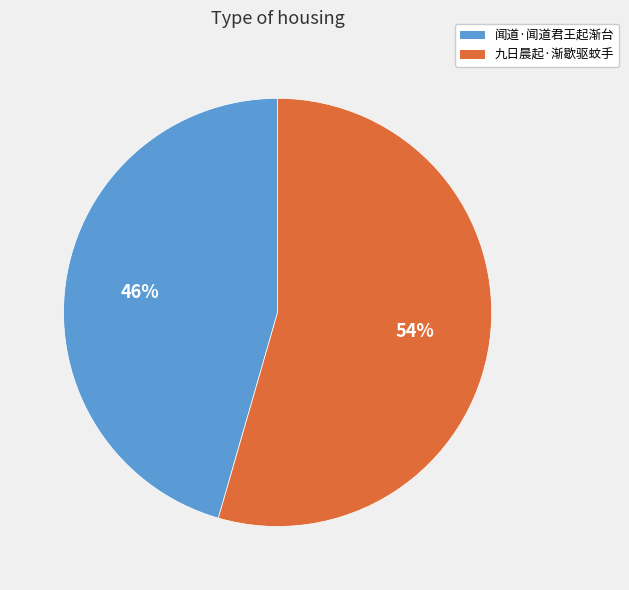

Is it true that 闻道·闻道君王起渐台 is 46% of the pie?

True